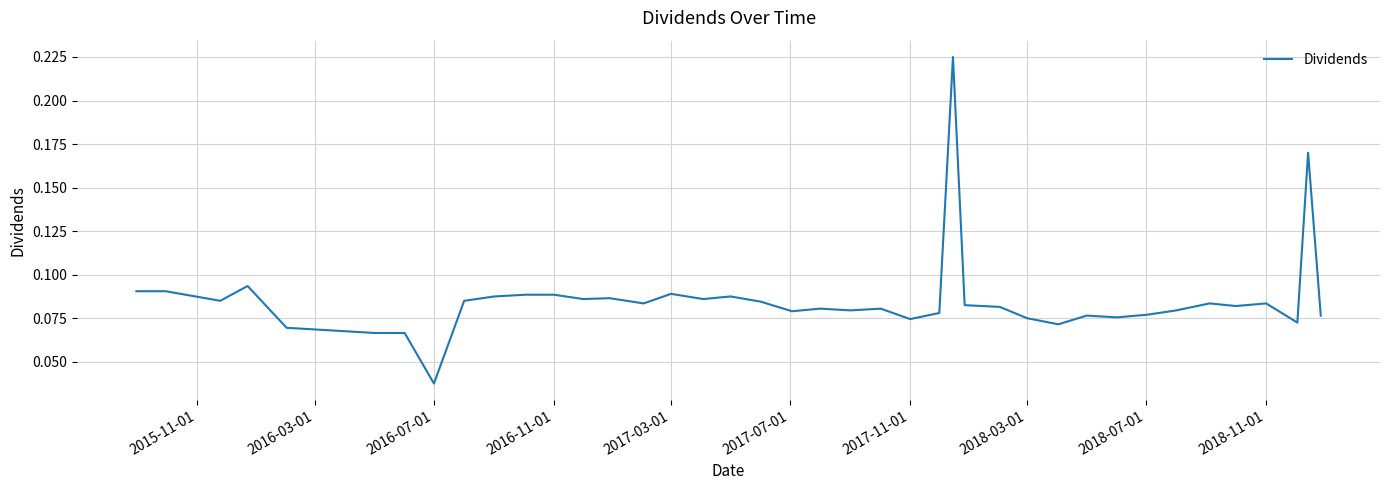

How many lines are shown in the chart?

1